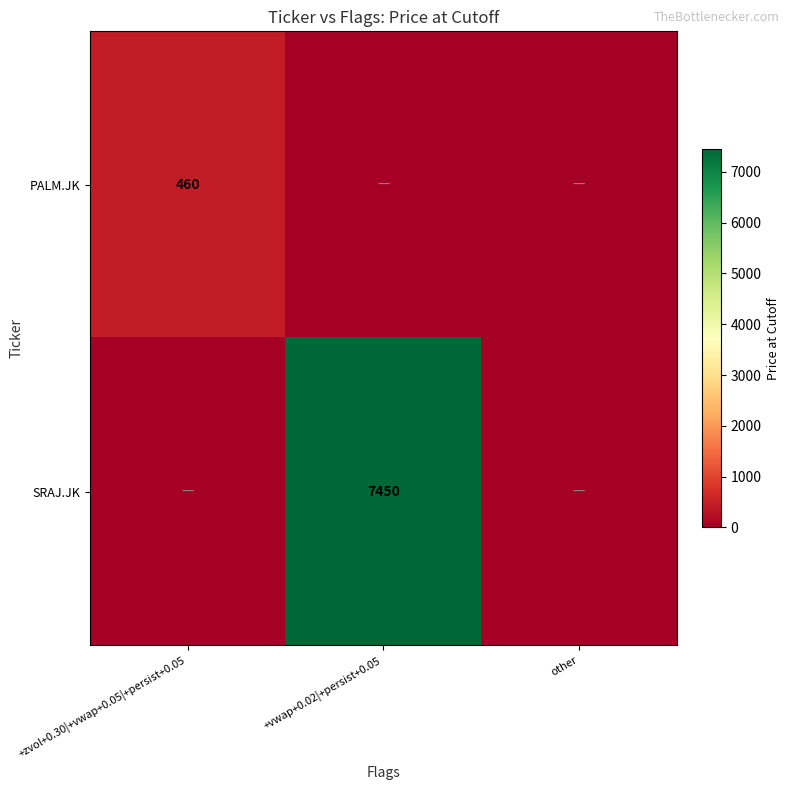

At which category is the sum across all series the highest?

+vwap+0.02|+persist+0.05